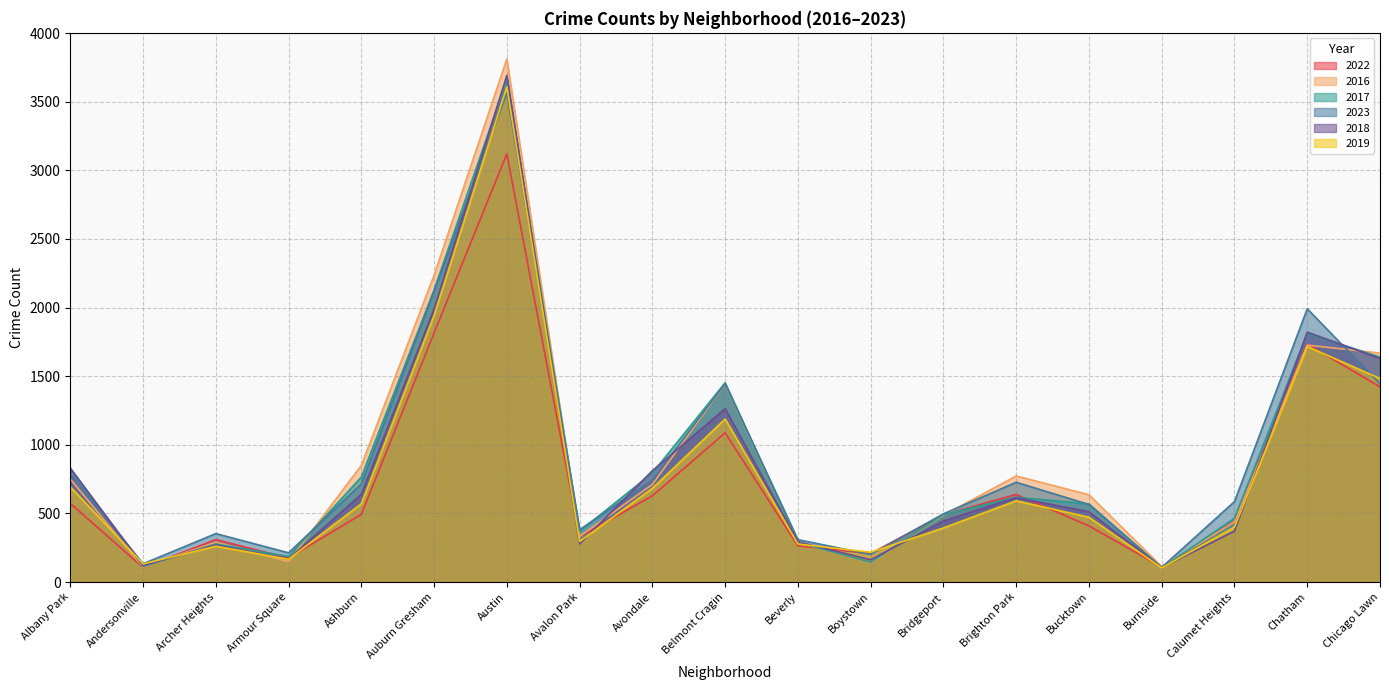

Which category has the highest value across all series?

Austin